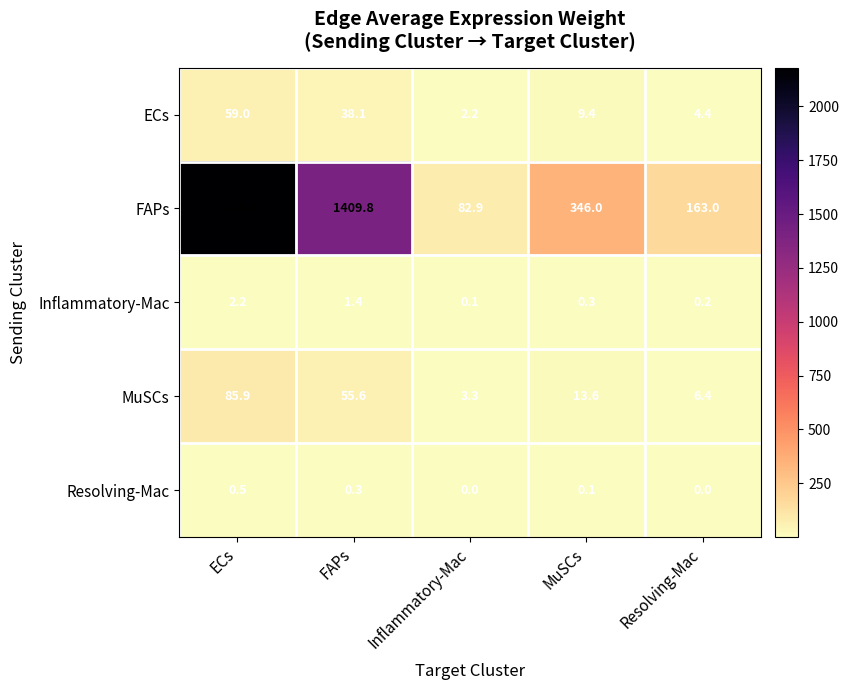

True or false: ECs has a value of 9.4 at MuSCs.

True